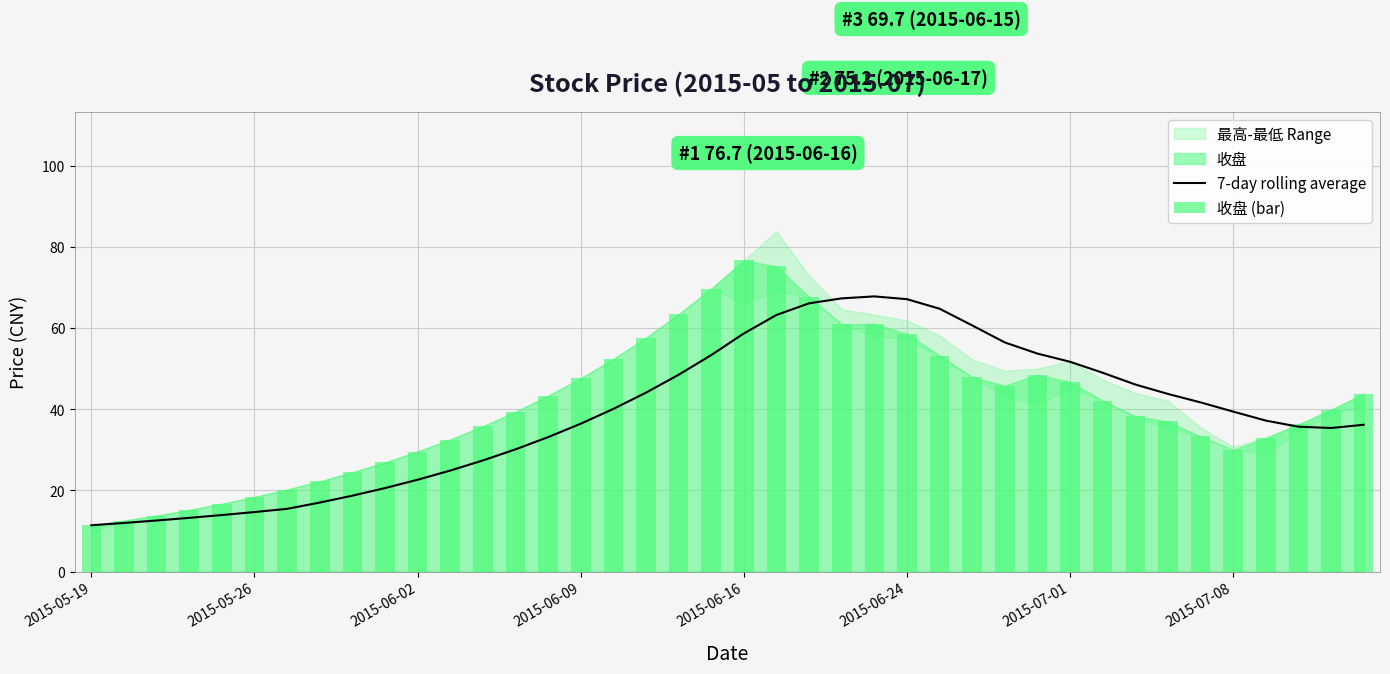

What is the difference between the maximum and minimum values in the 收盘 (bar) series?

65.3